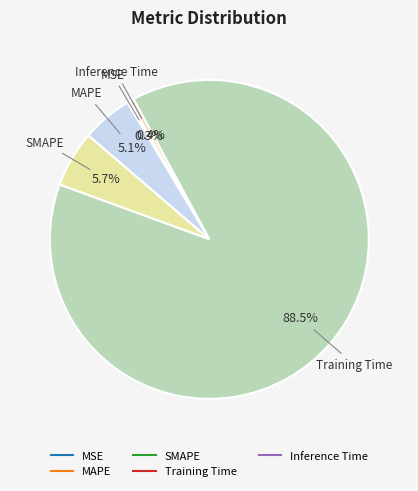

To the nearest percent, what is the combined percentage of MAPE and SMAPE?

11%